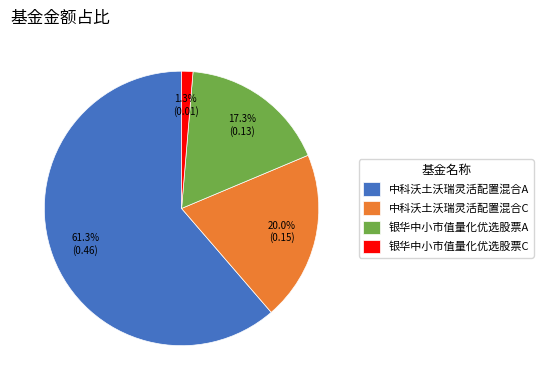

Is there a majority slice in this chart?

Yes